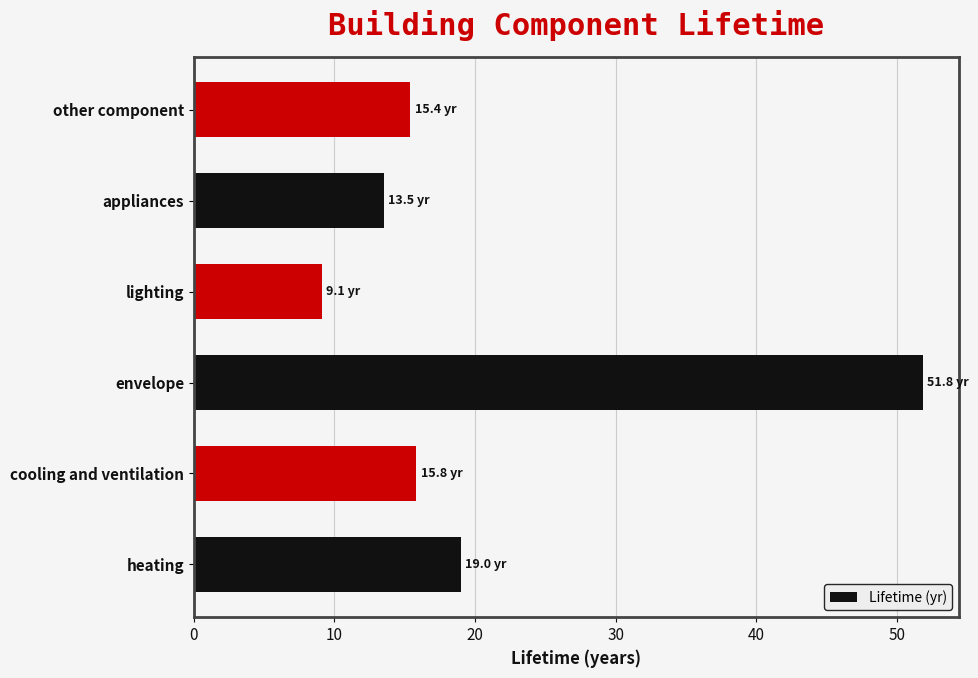

What is the difference between the values at cooling and ventilation and heating?

3.2